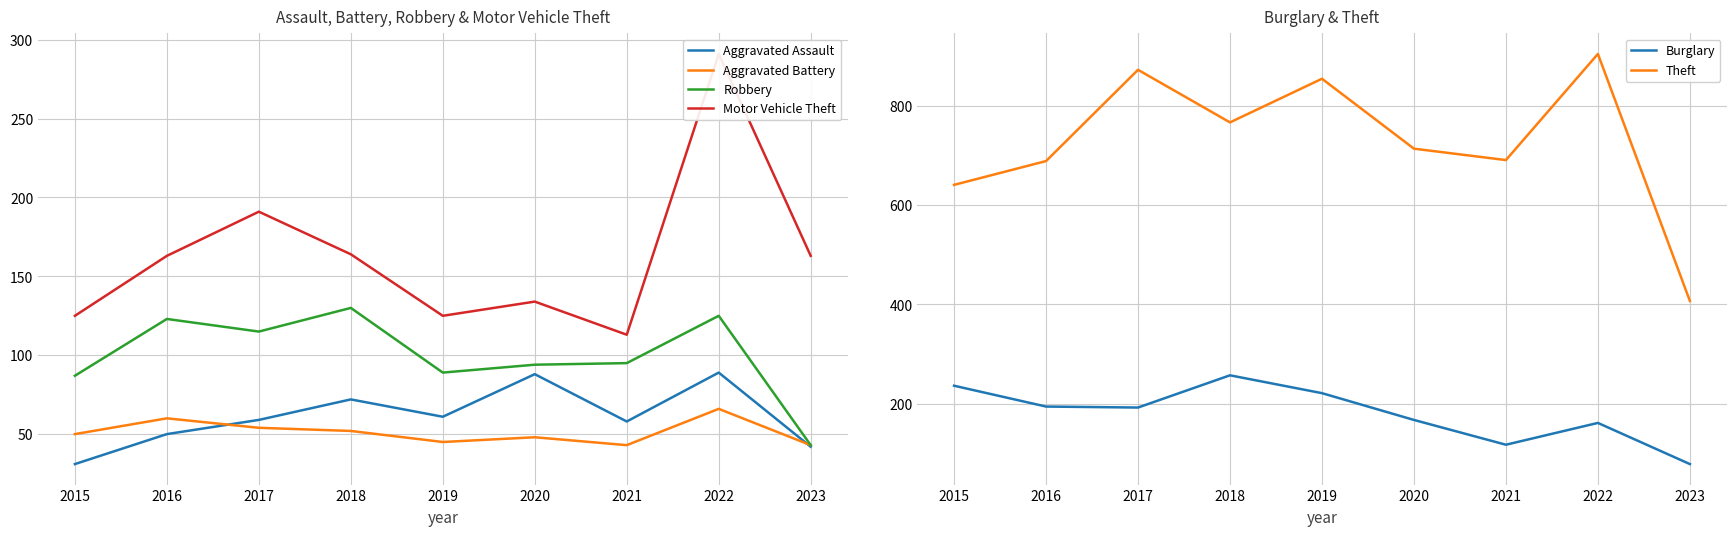

What is the minimum value for Aggravated Battery?

43